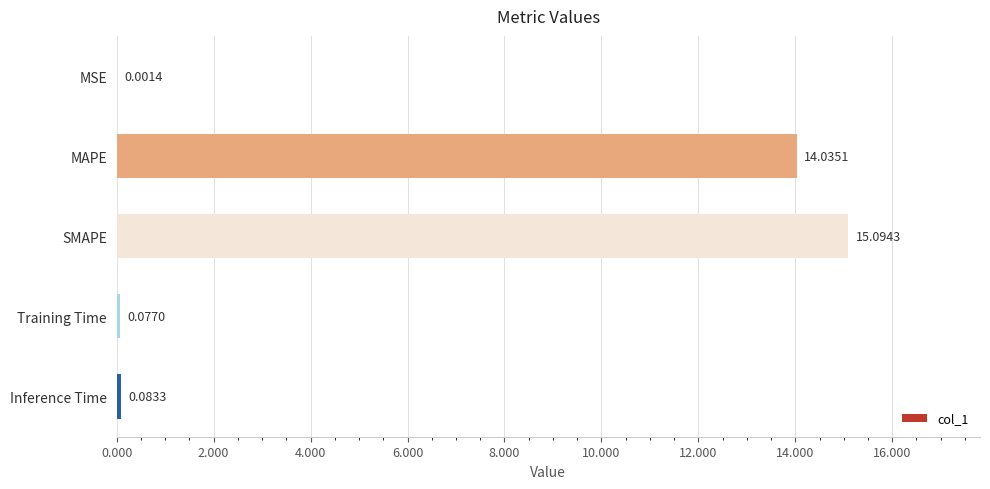

What is the sum of all values?

29.3